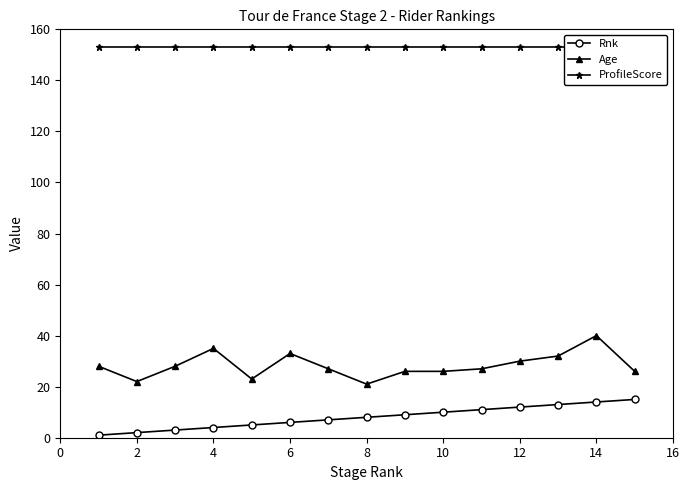

Which series has the largest total across all categories?

ProfileScore